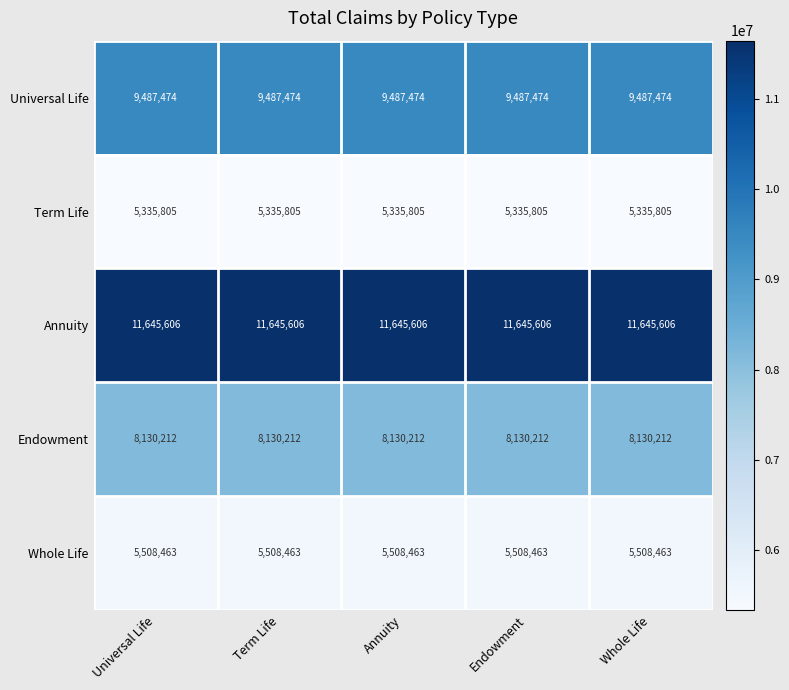

What is the difference between the highest and lowest values at Term Life?

6309801